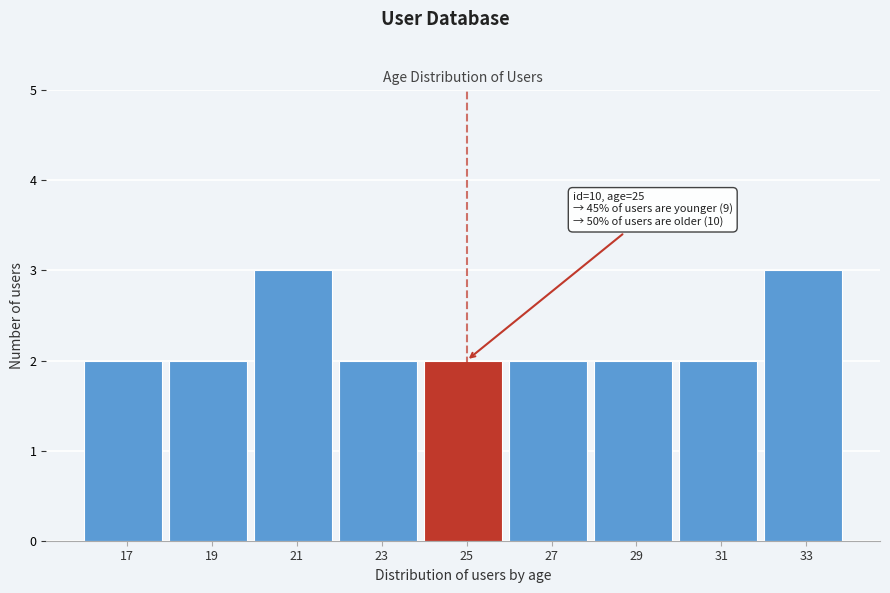

Reading left to right, what are all the values shown in this chart?

17=2	19=2	21=3	23=2	25=2	27=2	29=2	31=2	33=3